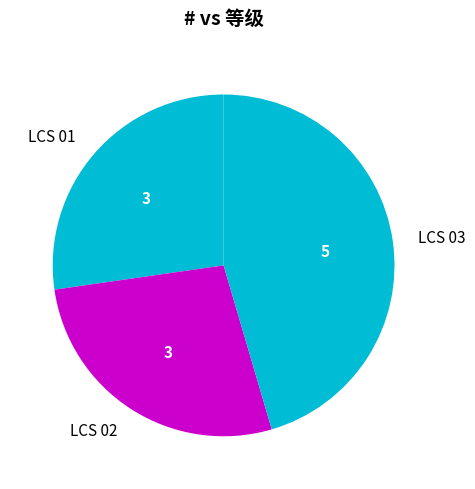

Is LCS 03 the majority of the pie?

No